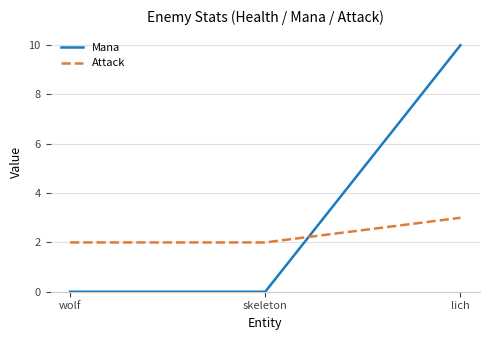

What position from the right is wolf?

3